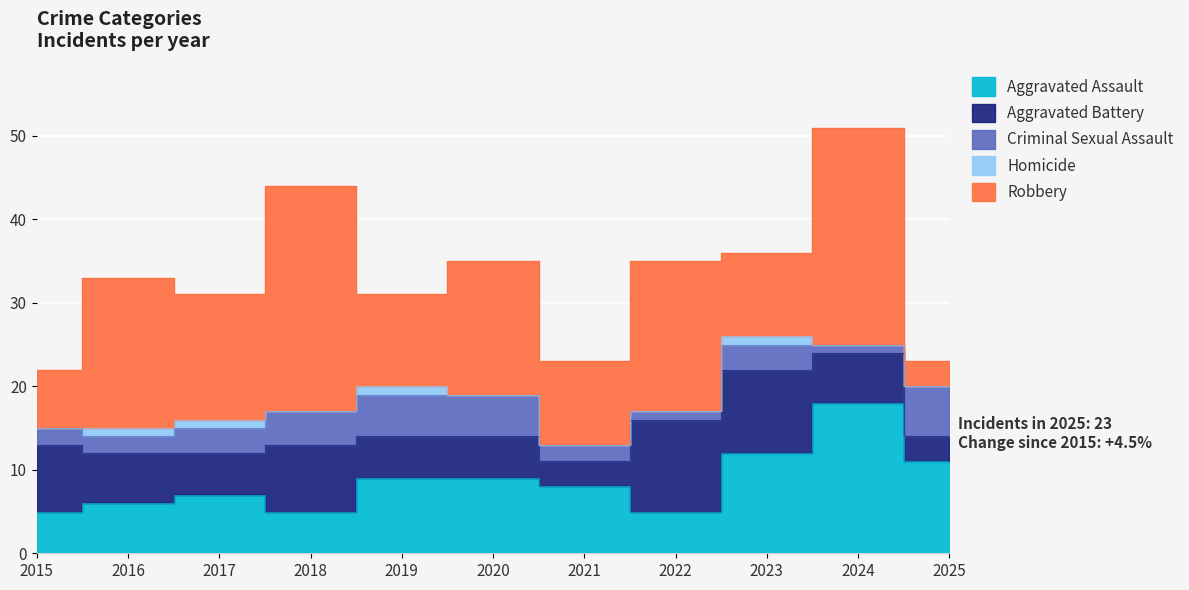

What is the value of the Aggravated Assault point at the 3rd from the left?

7